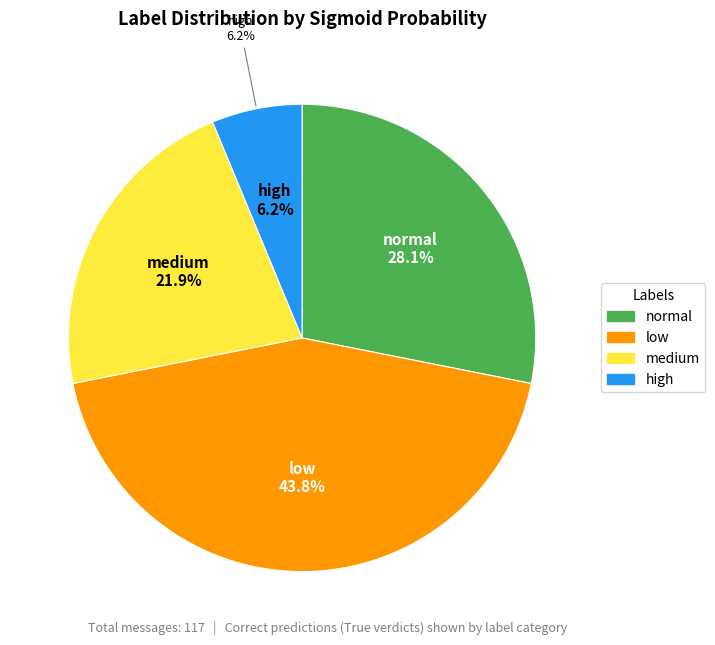

To the nearest percent, what is the average slice percentage?

25%